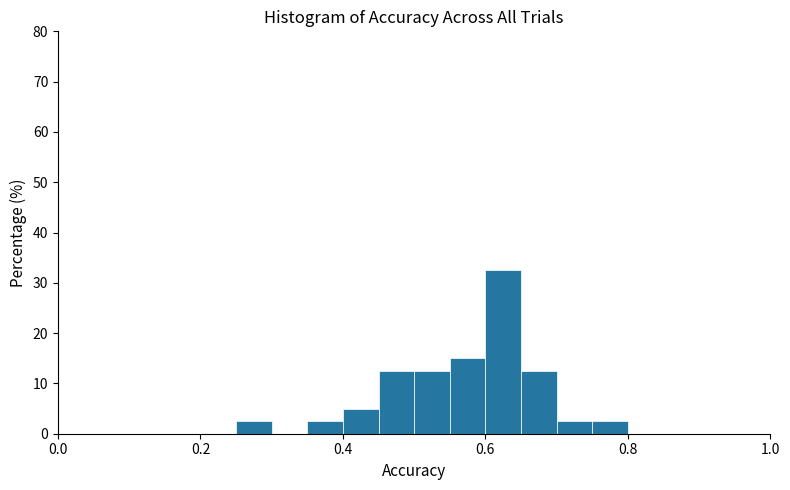

Around what value on the x-axis is the tallest bar? Give the approximate position of its centre, as read against the axis.

0.62